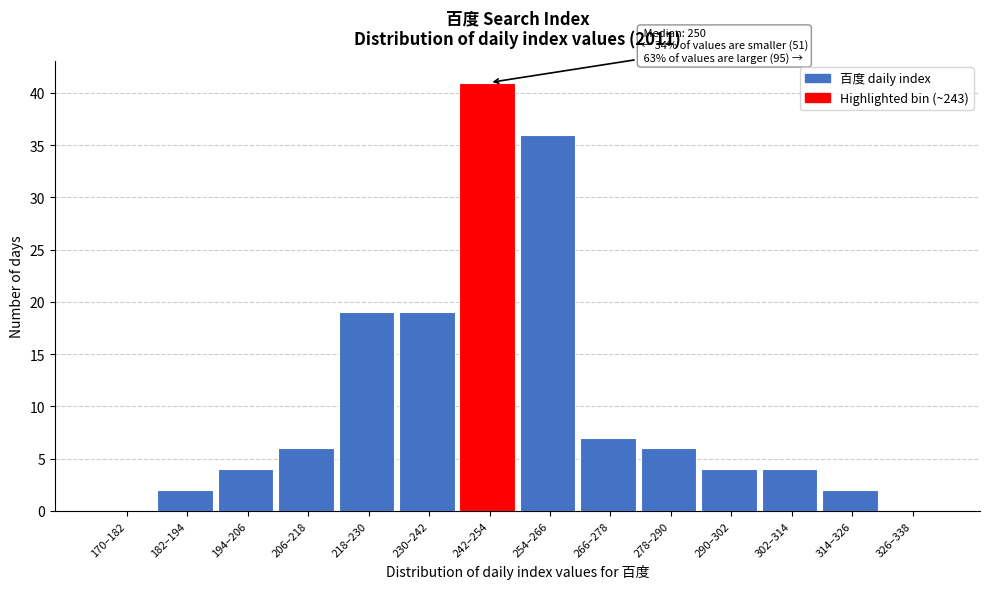

Reading left to right, extract all data points from this chart.

170–182=0	182–194=2	194–206=4	206–218=6	218–230=19	230–242=19	242–254=41	254–266=36	266–278=7	278–290=6	290–302=4	302–314=4	314–326=2	326–338=0